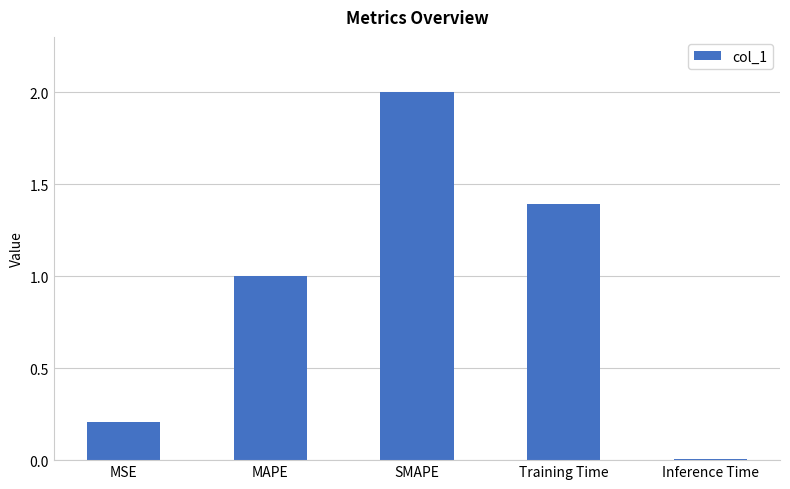

What is the value of the 3rd bar from the left?

2.0